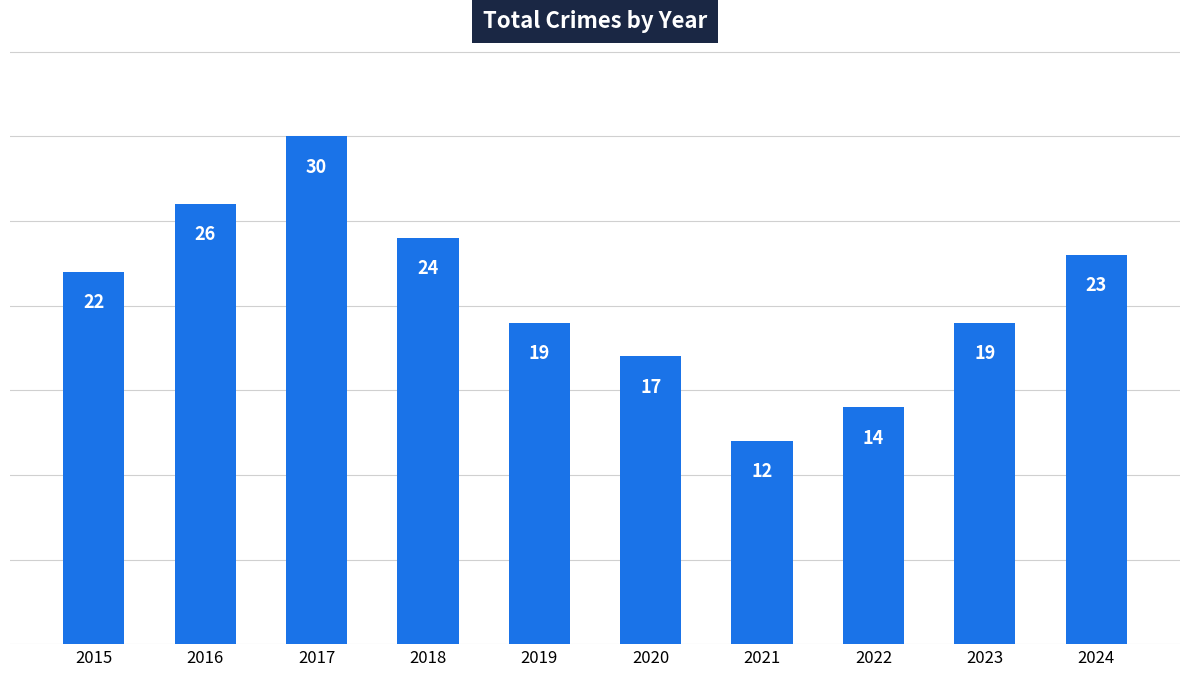

What is the difference between the values at 2018 and 2021?

12